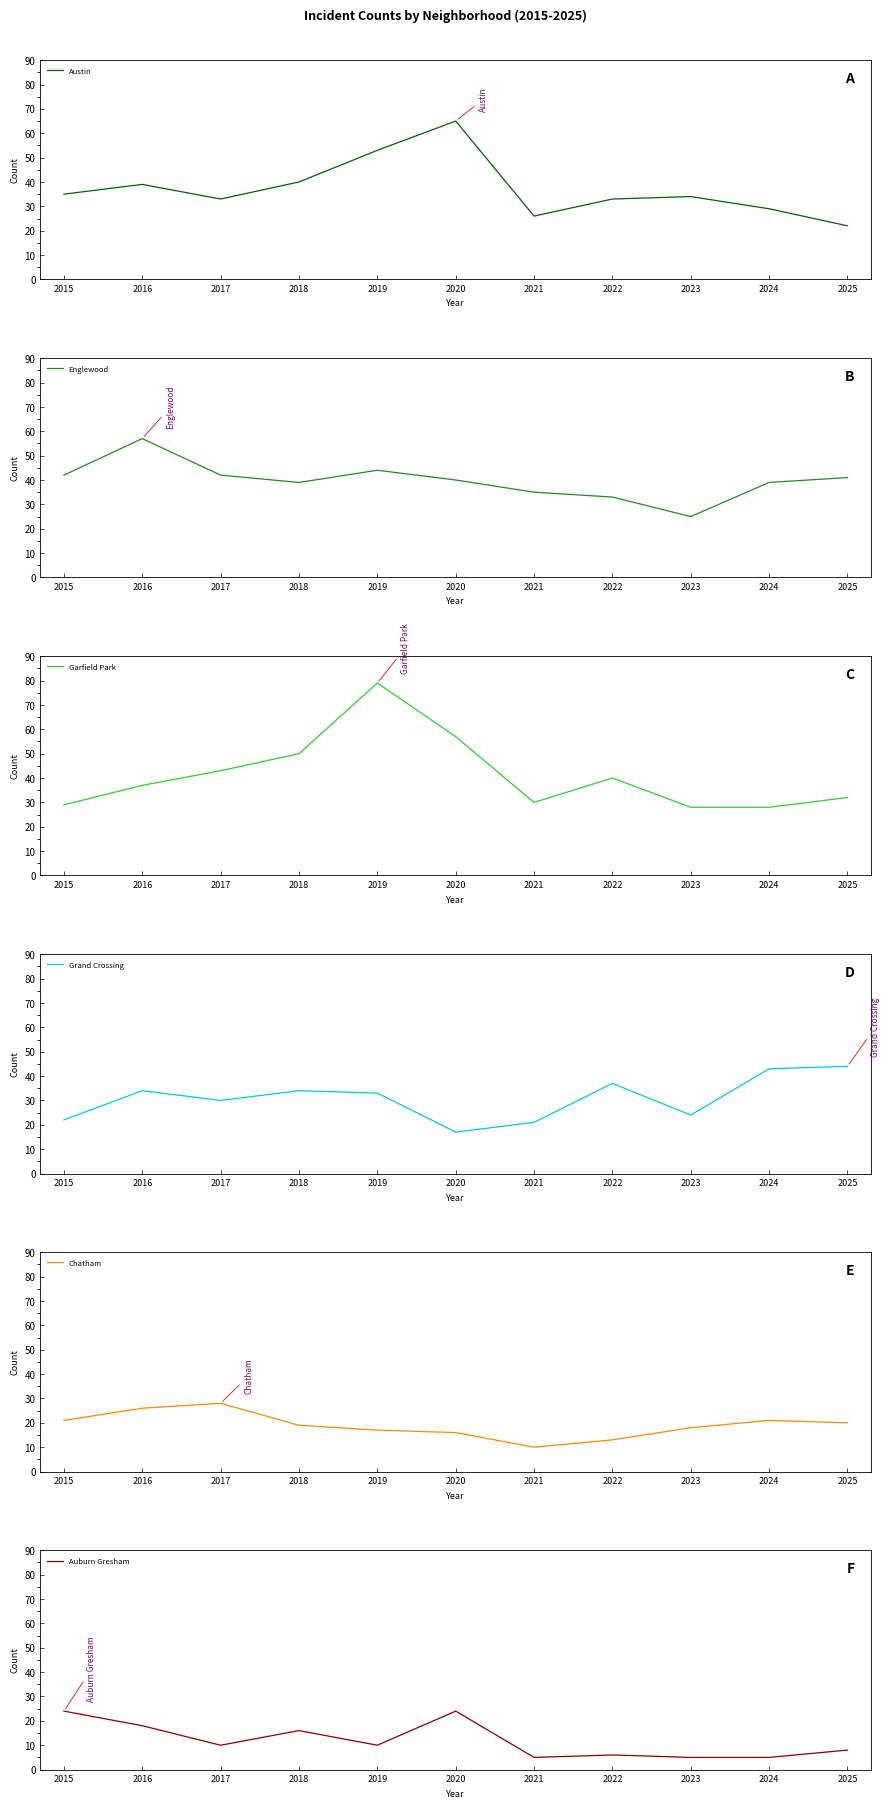

What is the spread (max minus min) of values at 2023?

29